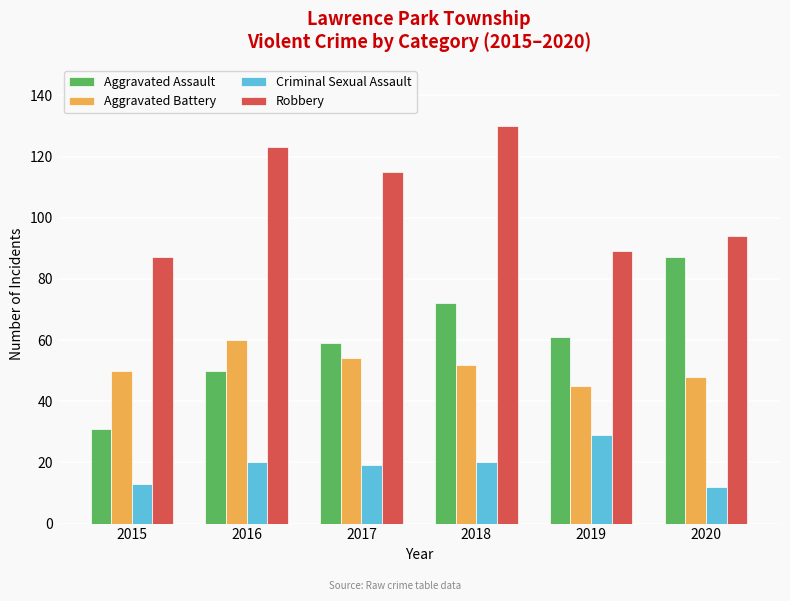

How many values in the Criminal Sexual Assault series are below 20?

3